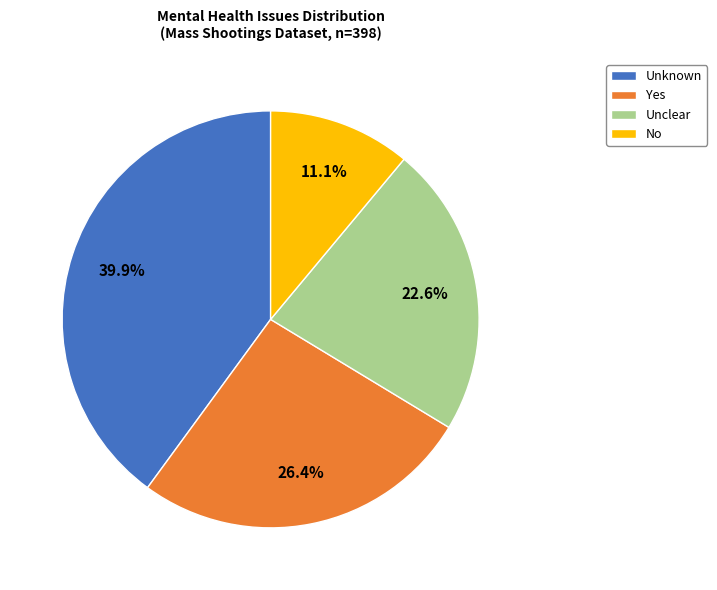

To the nearest percent, what is the difference between the largest and smallest slice percentages?

29%